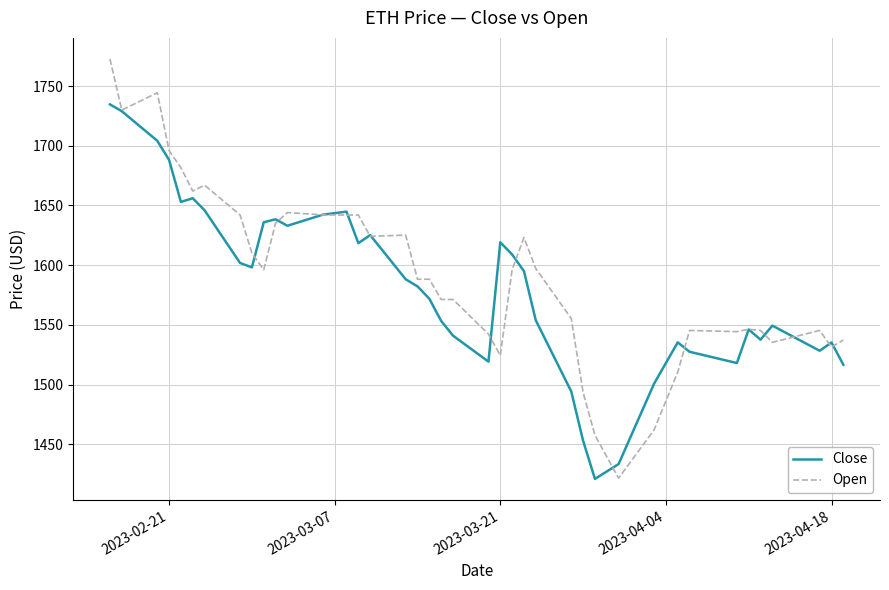

What is the maximum value for Close?

1734.6